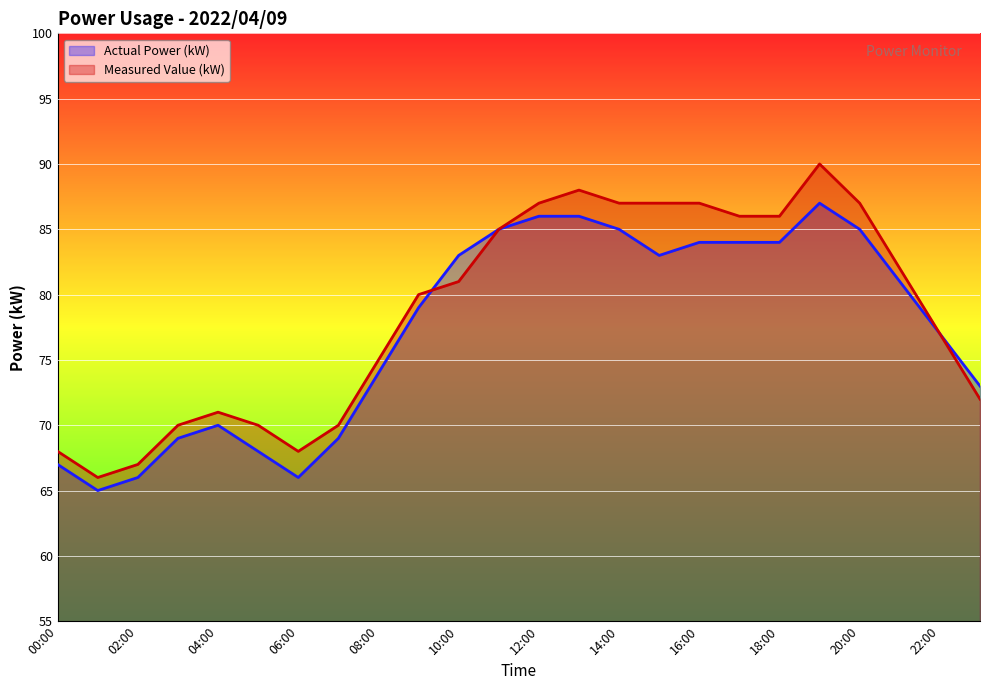

At which label does Measured Value (kW) first exceed 81?

11:00